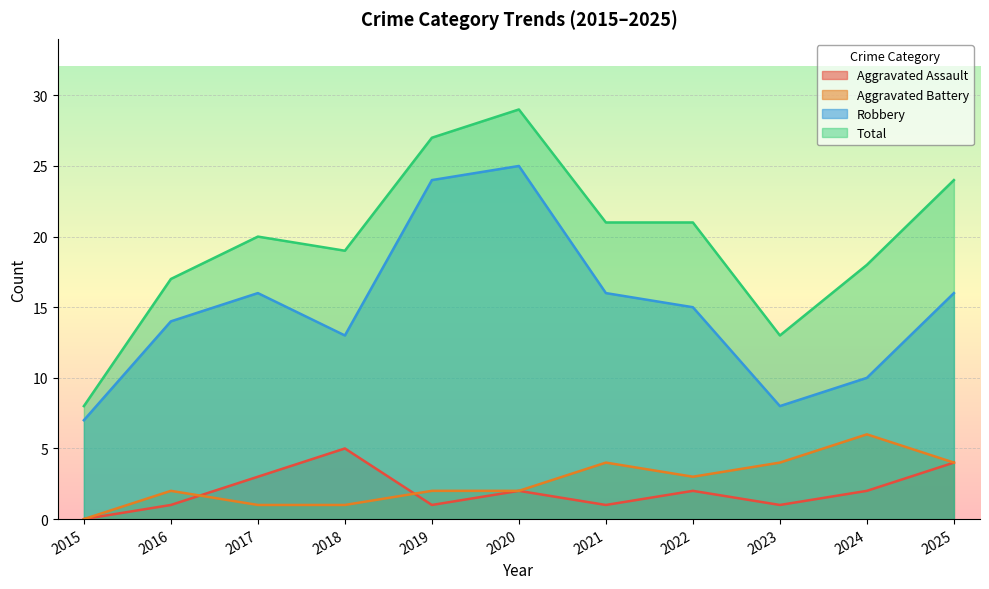

True or false: Aggravated Assault and Robbery intersect in this chart.

False